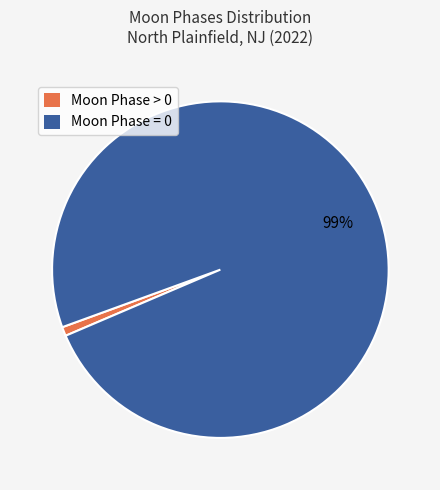

To the nearest percent, what is the average slice percentage?

50%